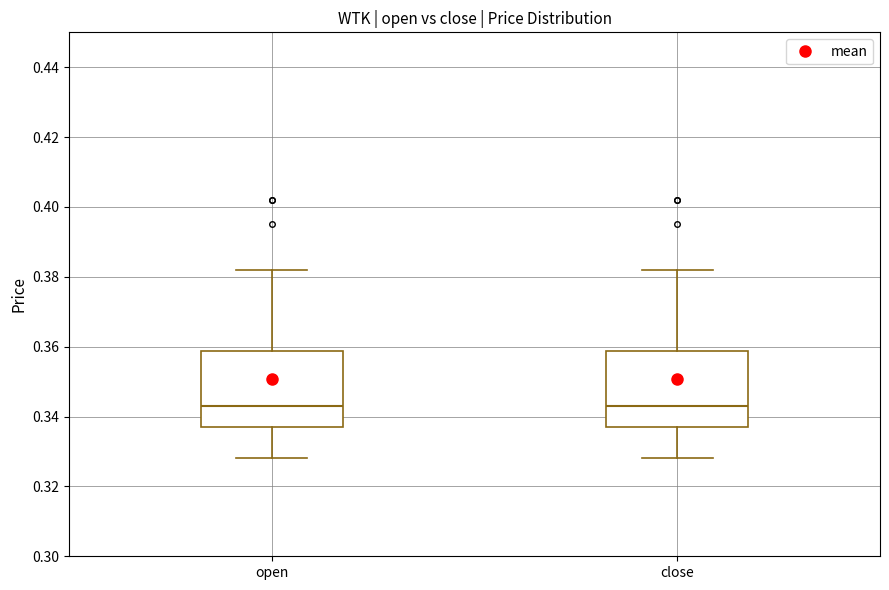

Where does the median line of the box for close sit on the y-axis? The values are not printed on the chart, so give them approximately, as read against the axis.

0.344